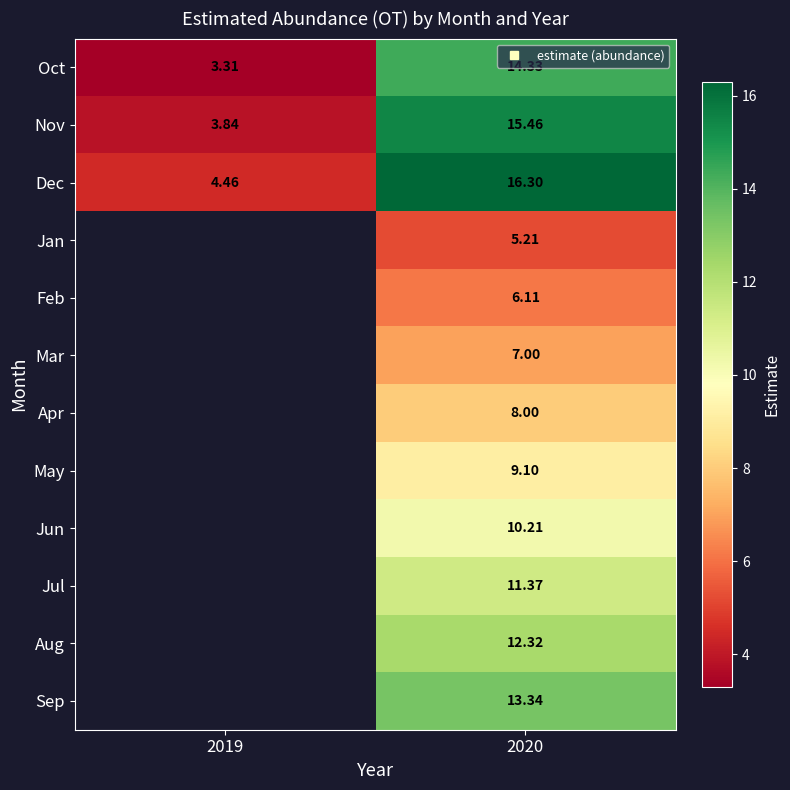

At which category does the chart reach its peak across all series?

2020